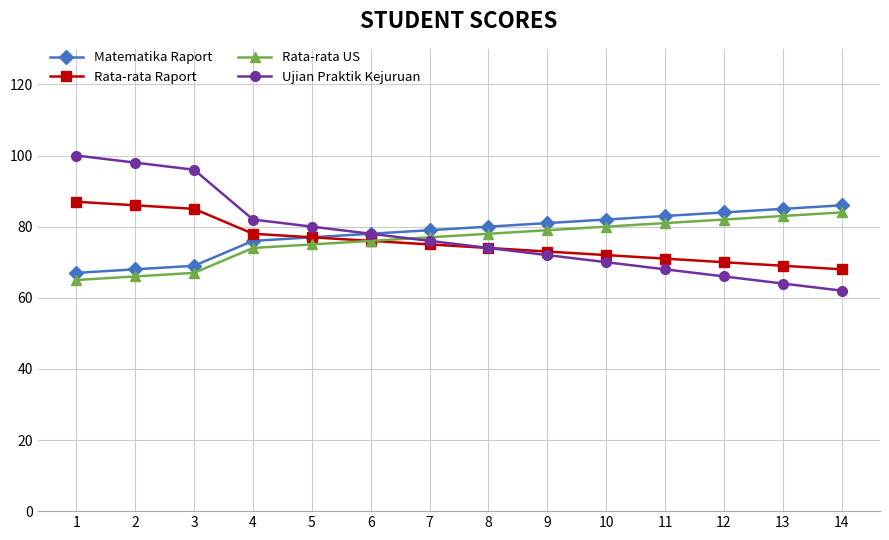

Which series has the largest range (max minus min)?

Ujian Praktik Kejuruan